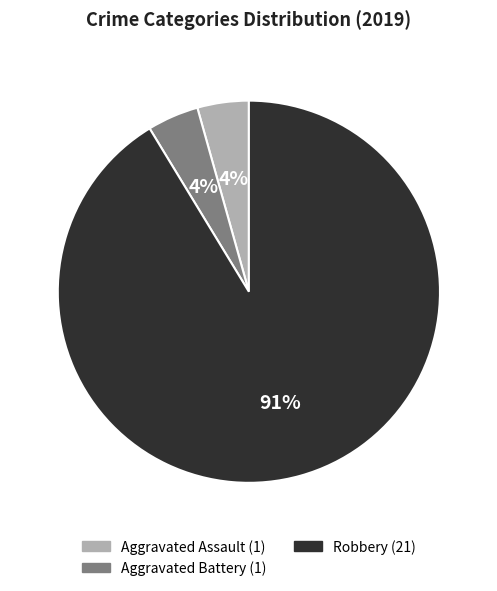

Does any single category account for the majority?

Yes